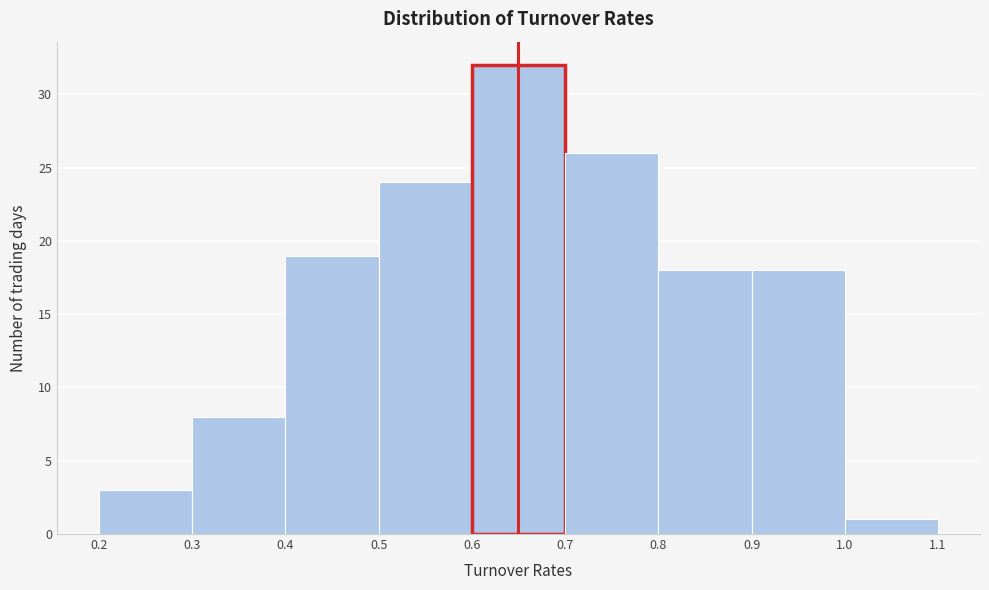

Reading left to right, transcribe this chart: for each bar, give the range it covers on the x-axis and its height. The values are not printed on the chart, so give them approximately, as read against the axis.

0.2 to 0.3: 3
0.3 to 0.4: 8
0.4 to 0.5: 19
0.5 to 0.6: 24
0.6 to 0.7: 32
0.7 to 0.8: 26
0.8 to 0.9: 18
0.9 to 1.0: 18
1.0 to 1.1: 1